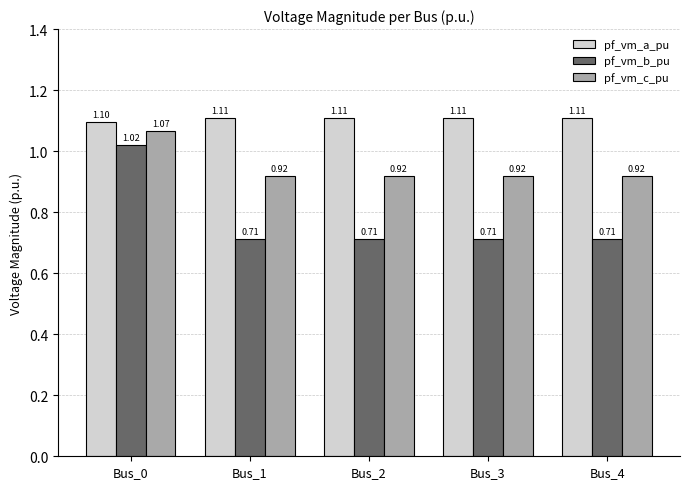

True or false: pf_vm_a_pu has a value of 1.6 at Bus_0.

False